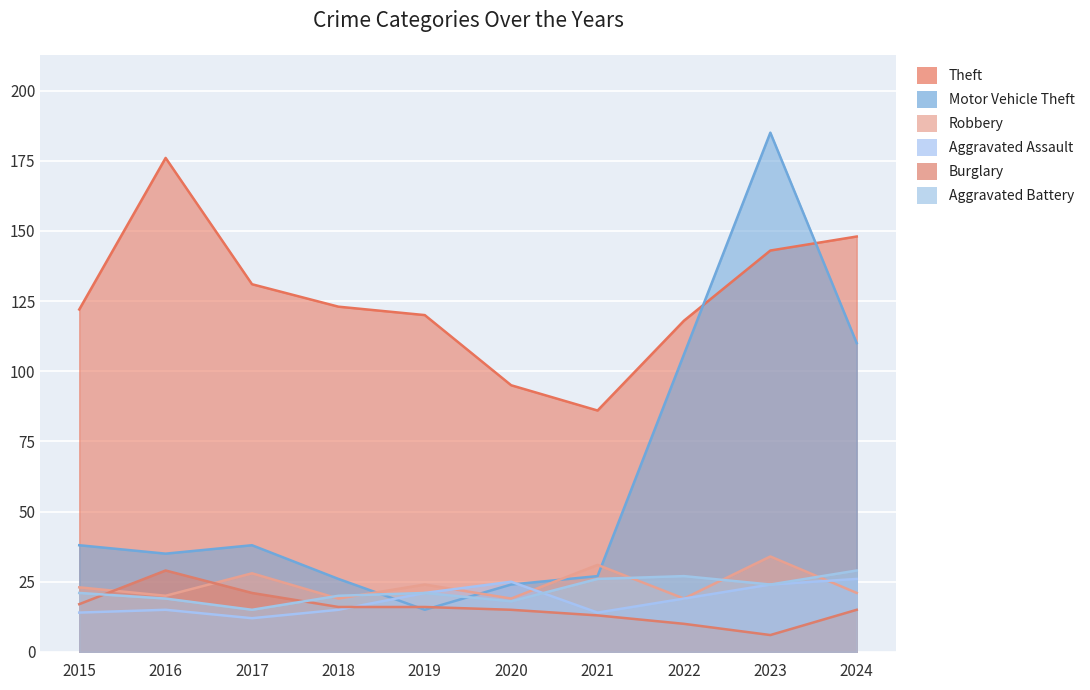

What is the sum of the Theft values at 2016 and 2022?

294